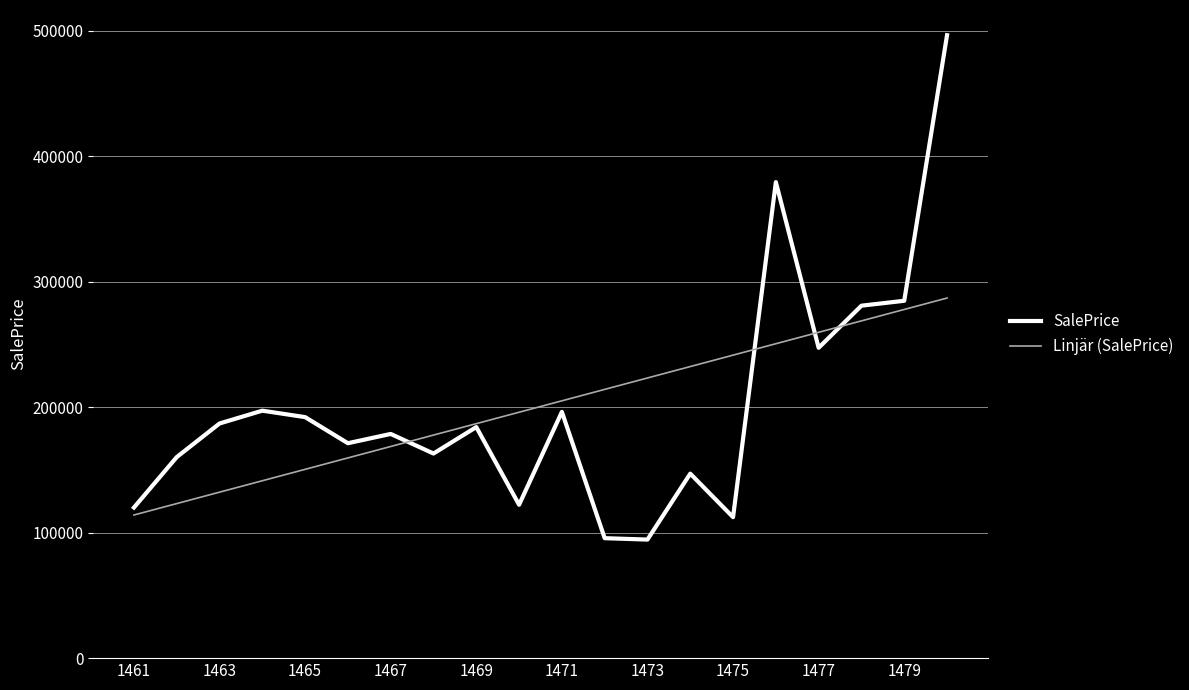

Which series has the widest spread of values?

SalePrice